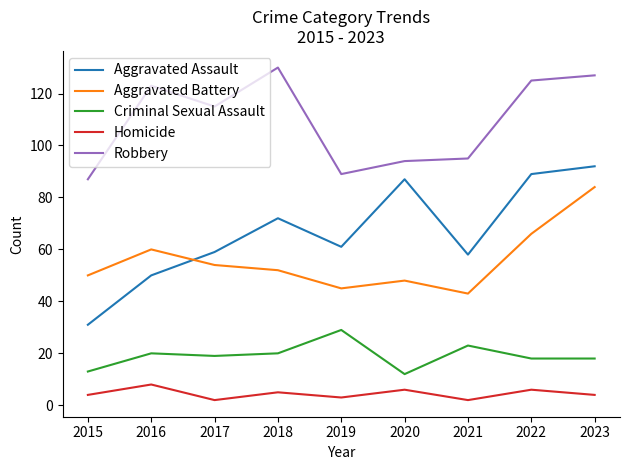

True or false: Homicide and Criminal Sexual Assault intersect in this chart.

False